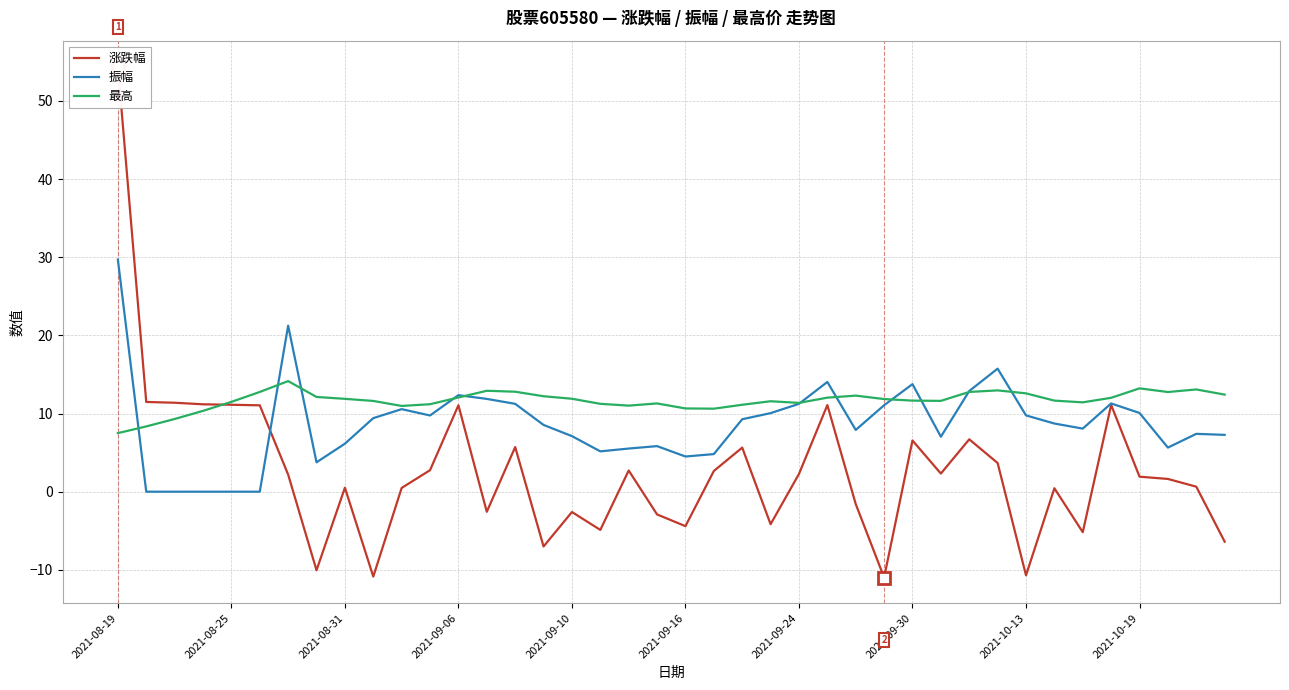

Which category has the highest value in the 振幅 series?

2021-08-19